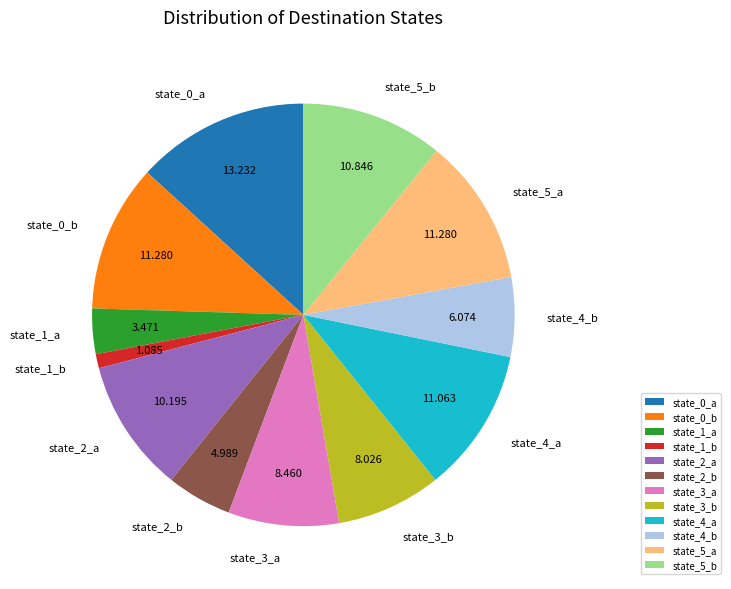

Count the number of slices in the pie.

12